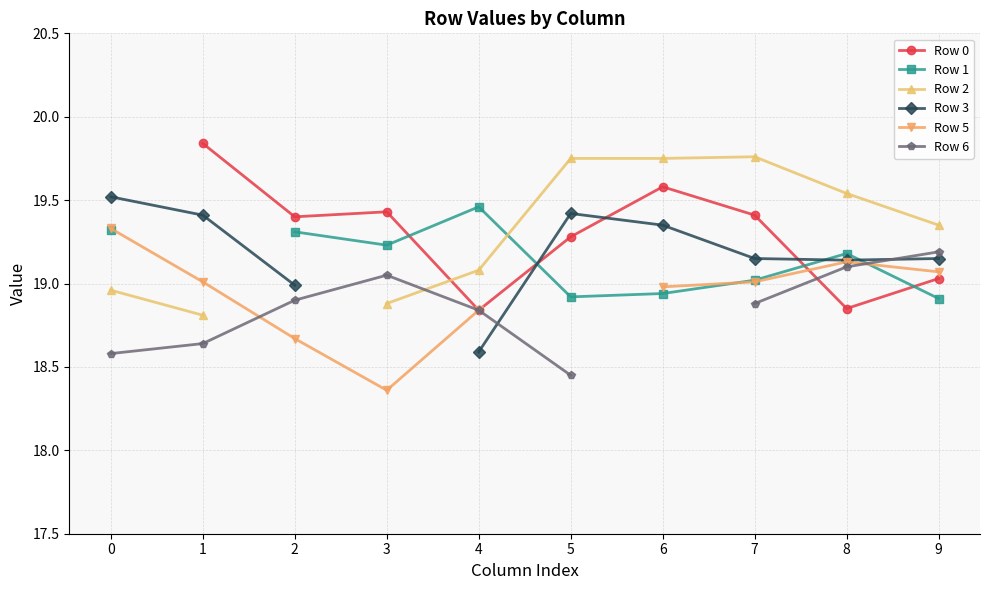

What is the value of the Row 0 point at the 10th from the left?

19.0